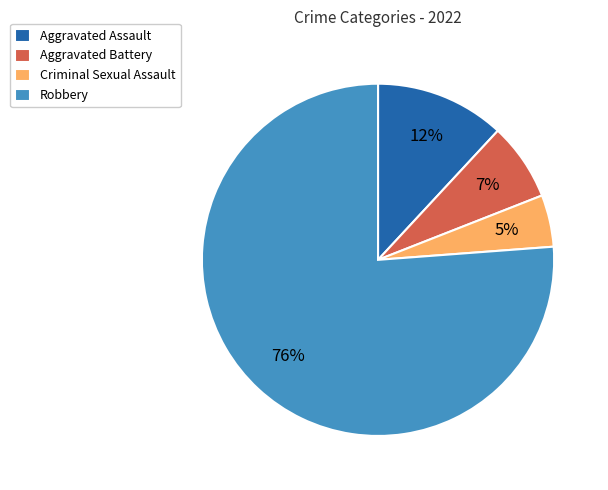

Which slice is the largest?

Robbery